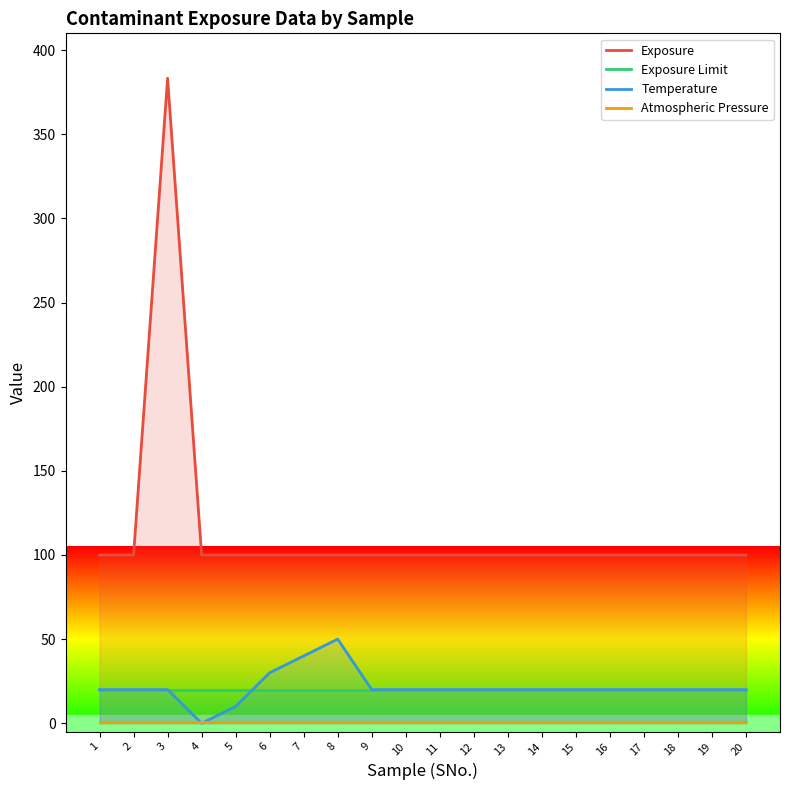

Does the chart display data point markers on the line(s)?

No